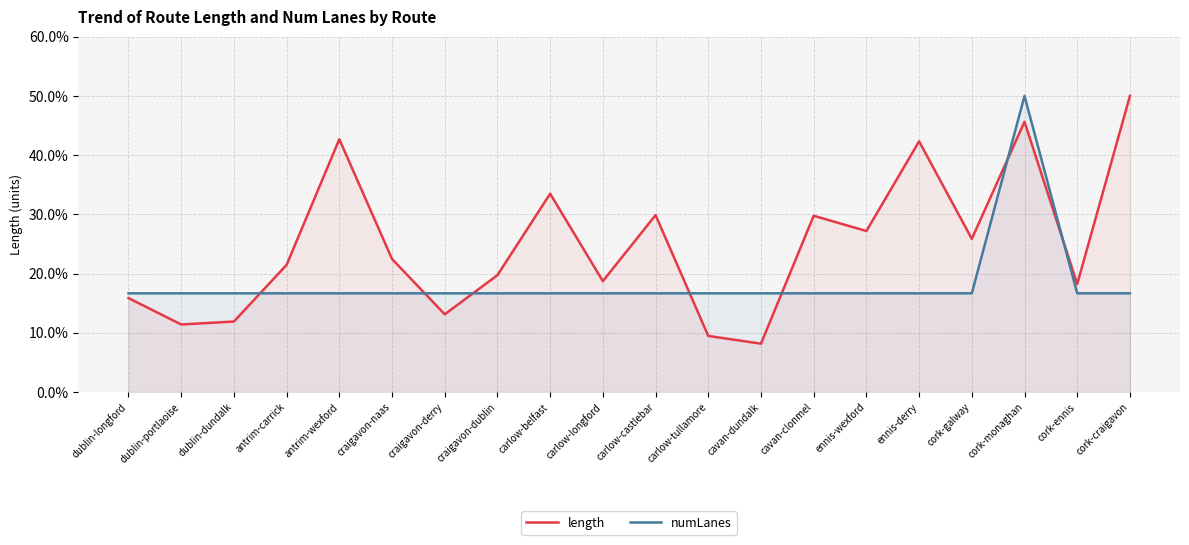

At which category does length reach its first local peak?

antrim-wexford